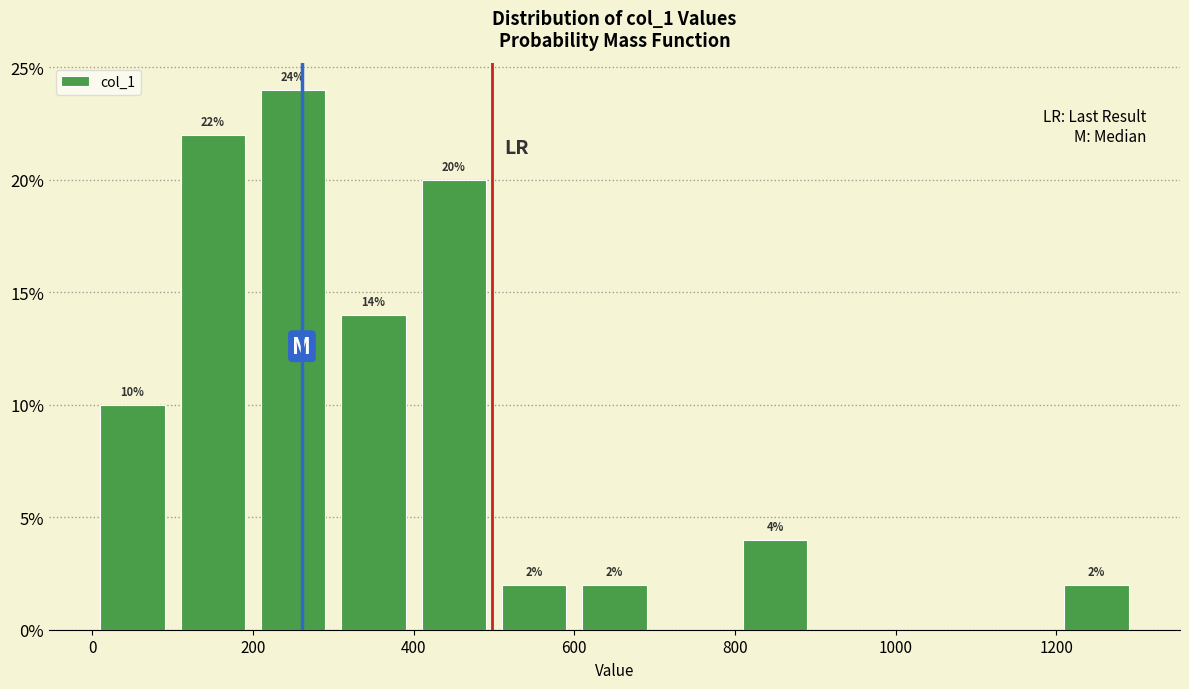

Which range on the x-axis has the tallest bar?

200 to 300